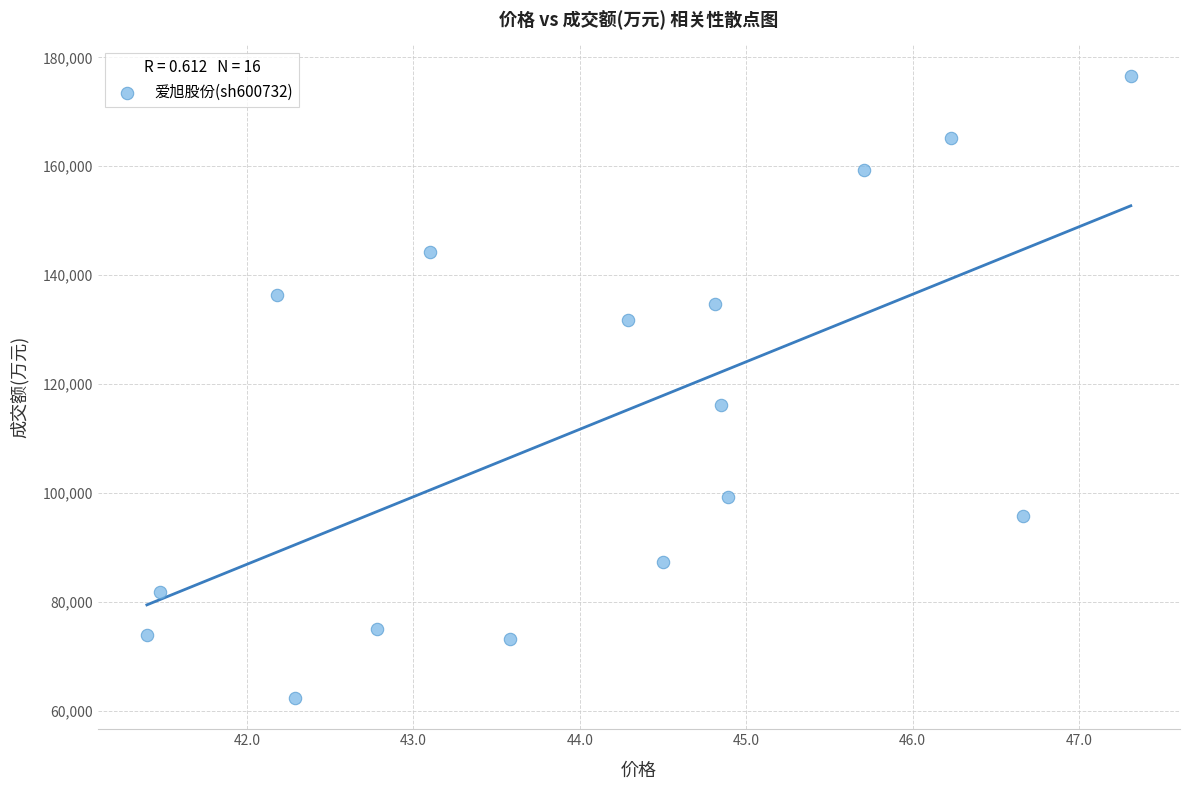

What is the range of Y values (max minus min)?

114154